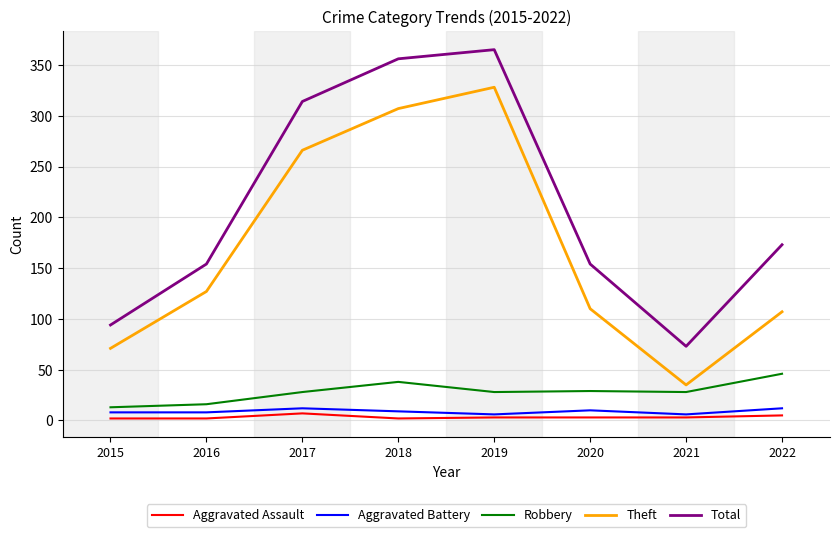

Which series has the largest total across all categories?

Total